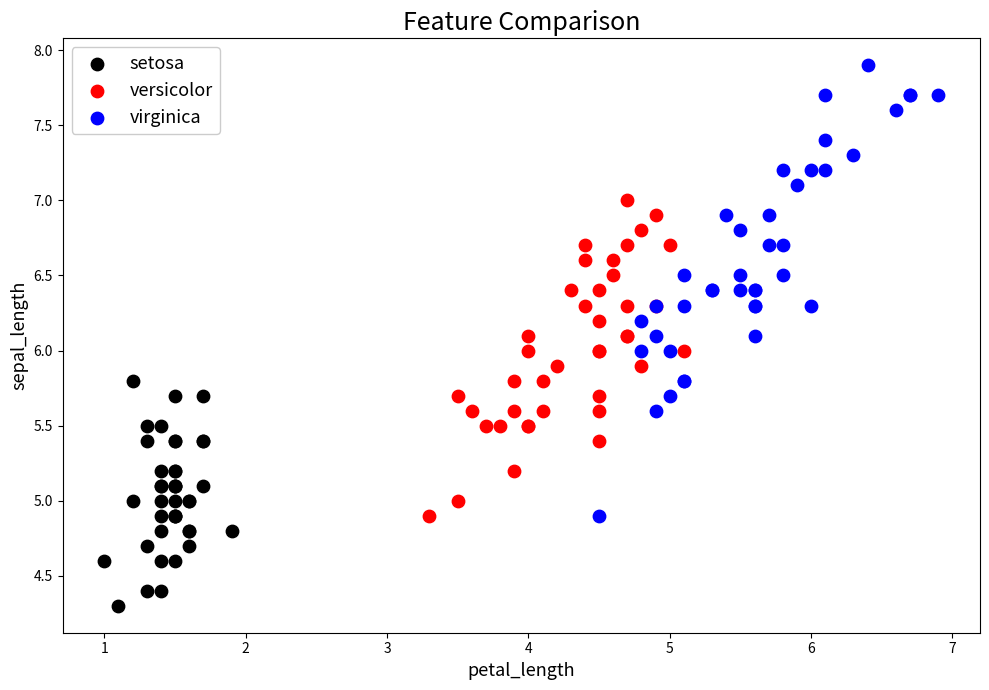

Which series reaches the maximum Y coordinate?

virginica